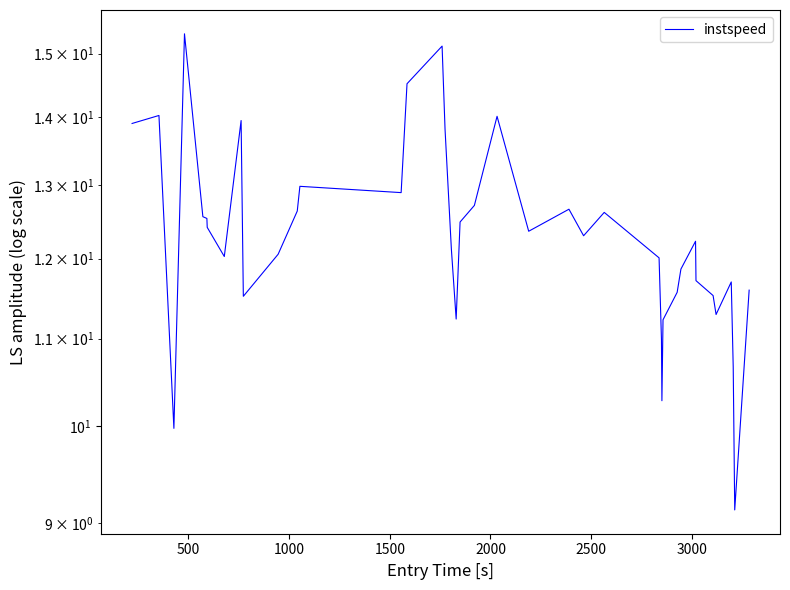

How many values are below 12?

15